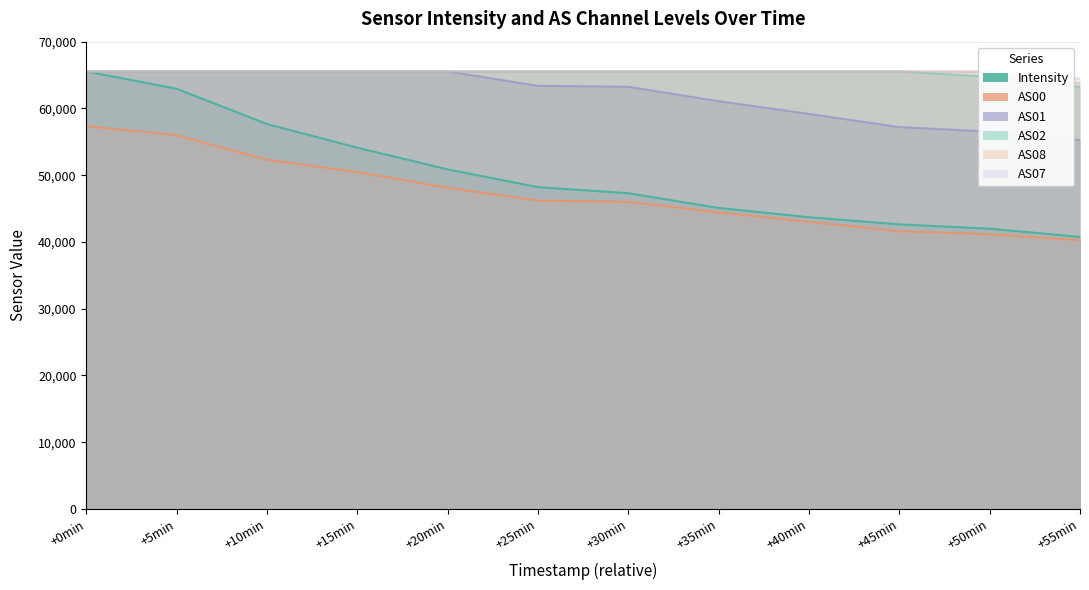

How many categories are shown in the chart?

12